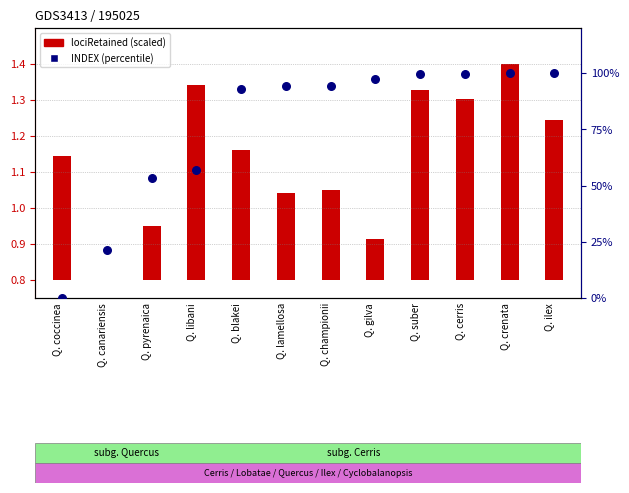

What is the change in value from Q. libani to Q. suber?

+42.6